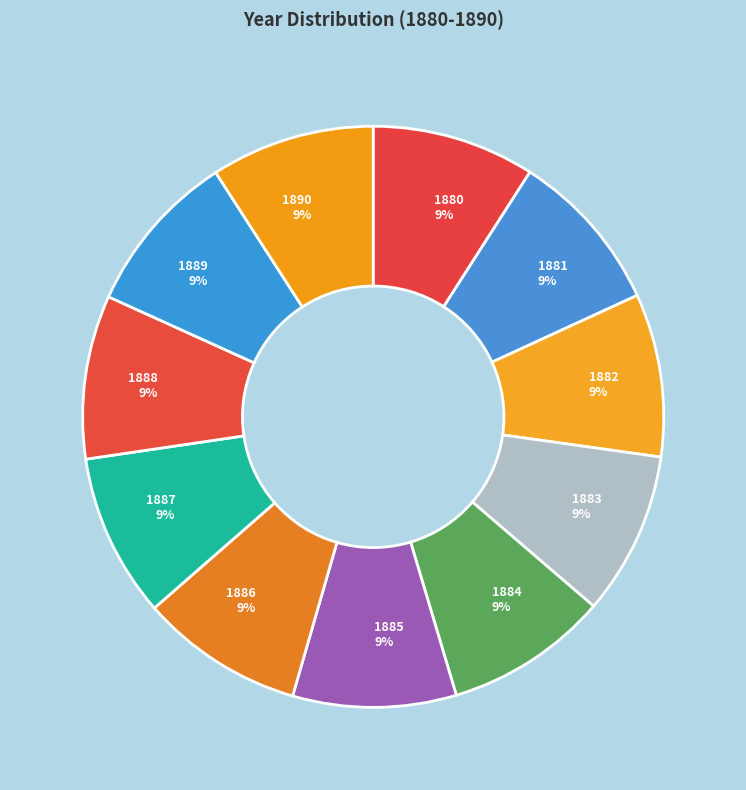

Do 1889 and 1884 together represent more than half of the pie?

No